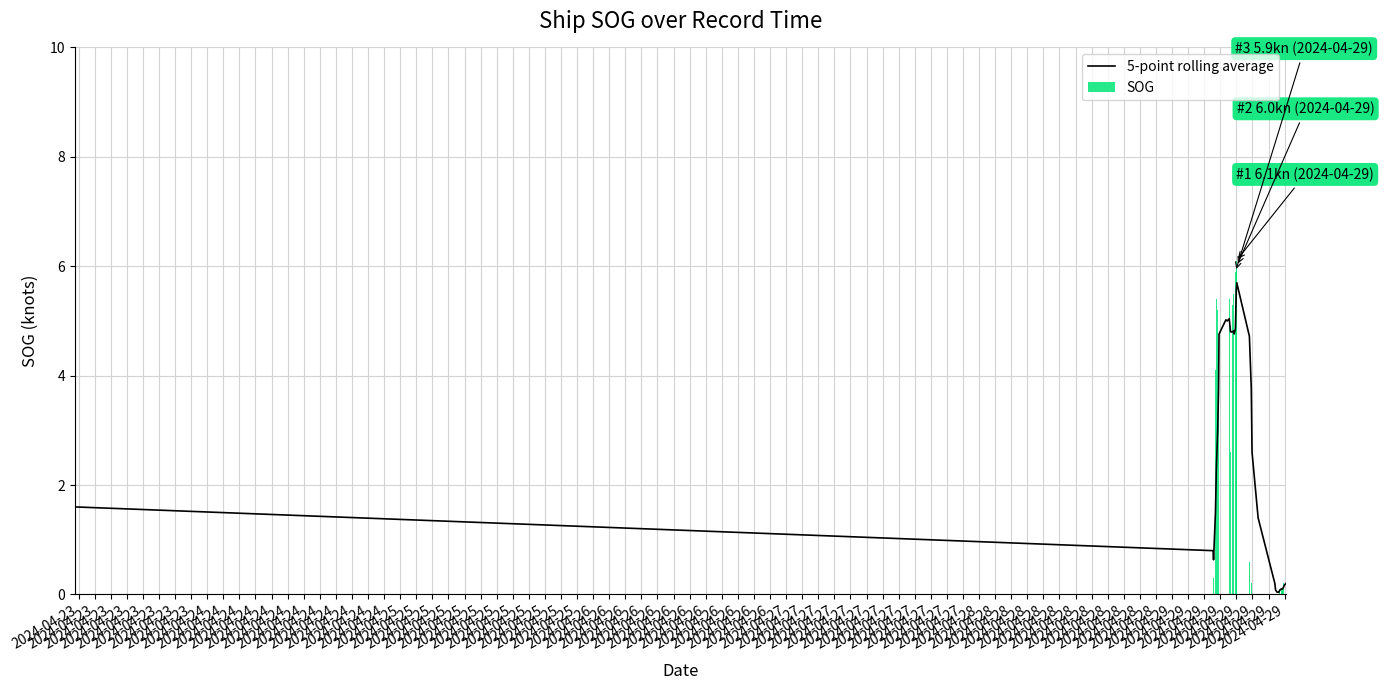

Rank the series by their maximum value, from lowest to highest.

5-point rolling average, SOG